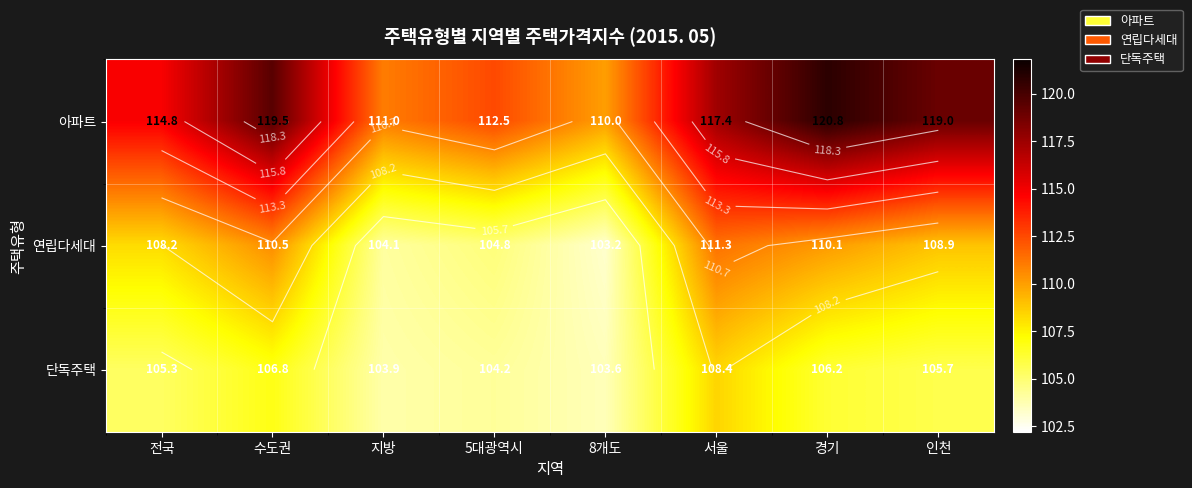

Which series has the largest range (max minus min)?

아파트